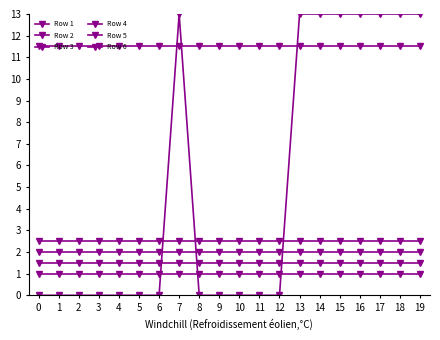

At which category is the sum across all series the highest?

7